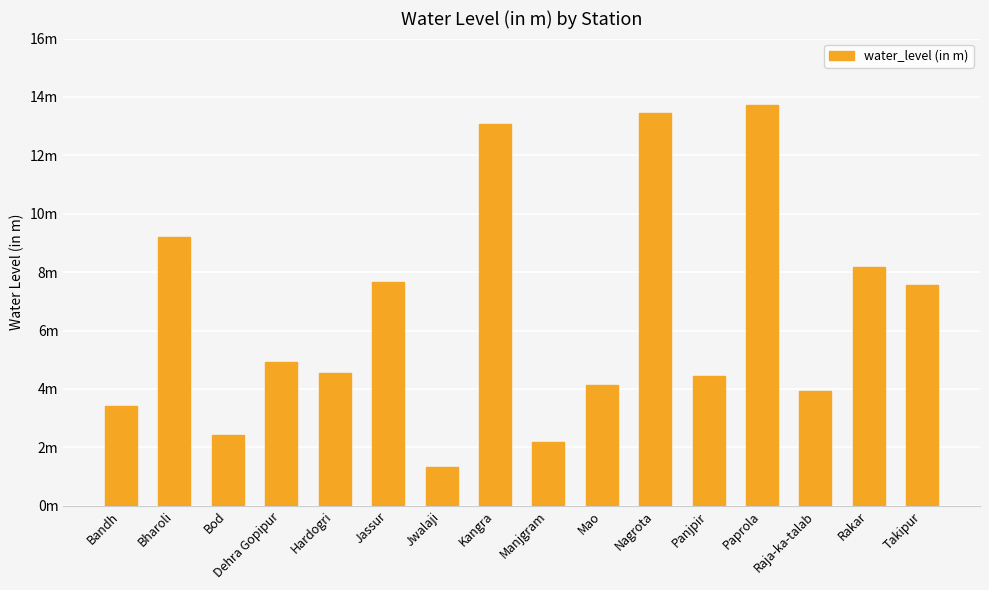

List the labels in order of value, largest first.

Paprola, Nagrota, Kangra, Bharoli, Rakar, Jassur, Takipur, Dehra Gopipur, Hardogri, Panjpir, Mao, Raja-ka-talab, Bandh, Bod, Manjgram, Jwalaji